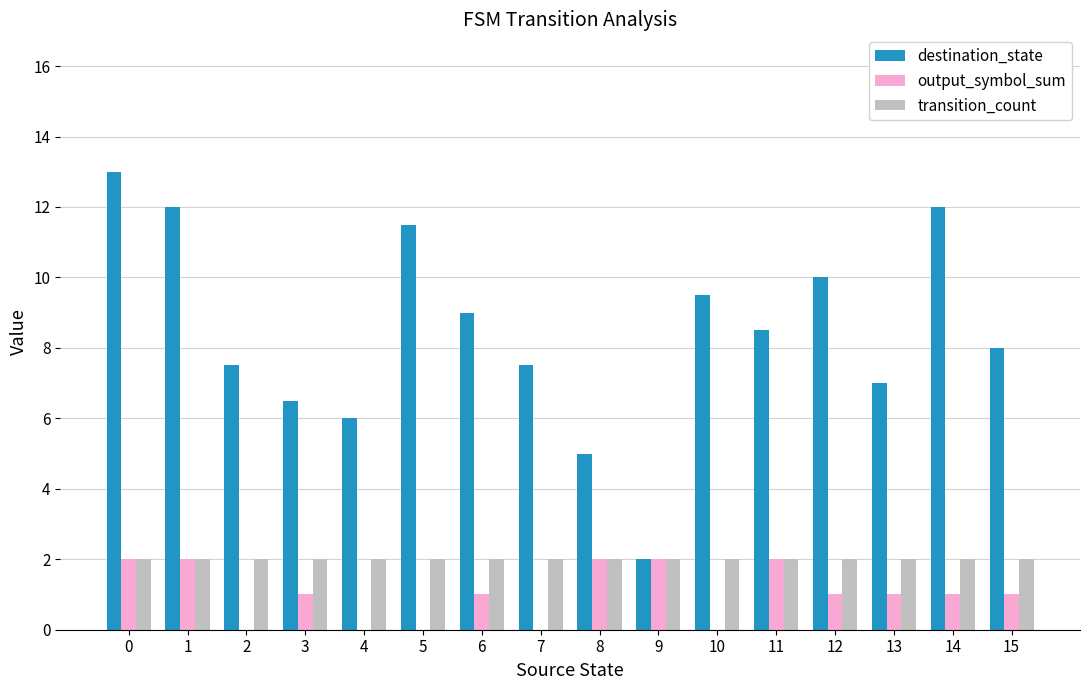

Which series changed the most between 0 and 1?

destination_state